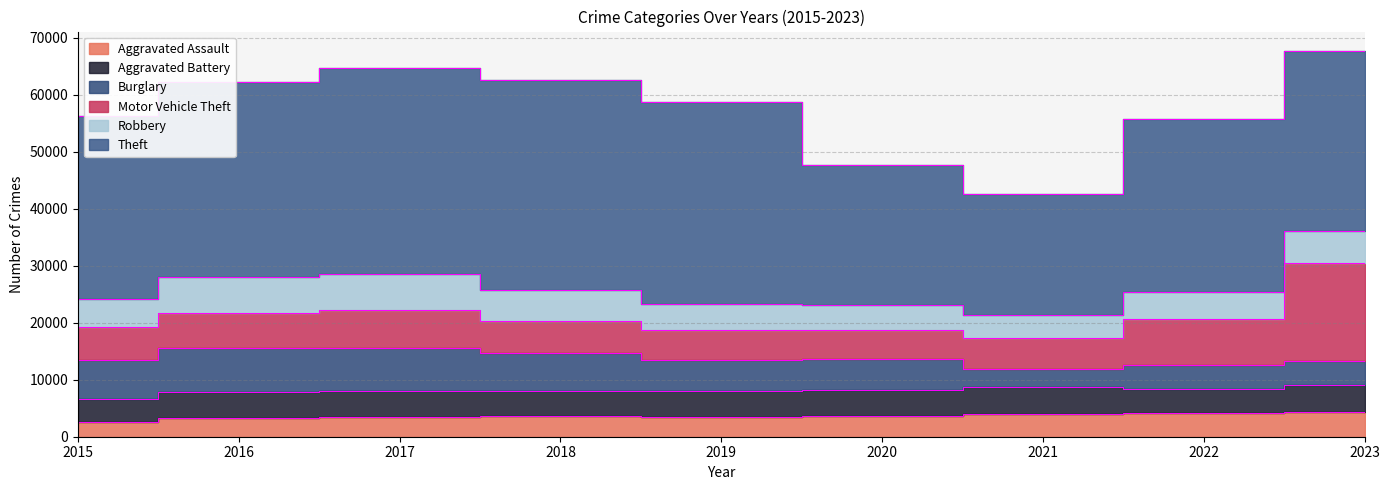

What is the difference between the highest and lowest values at 2015?

29483